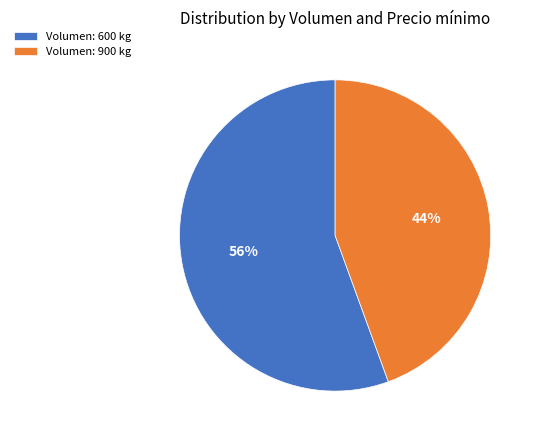

How many segments does this pie chart have?

2